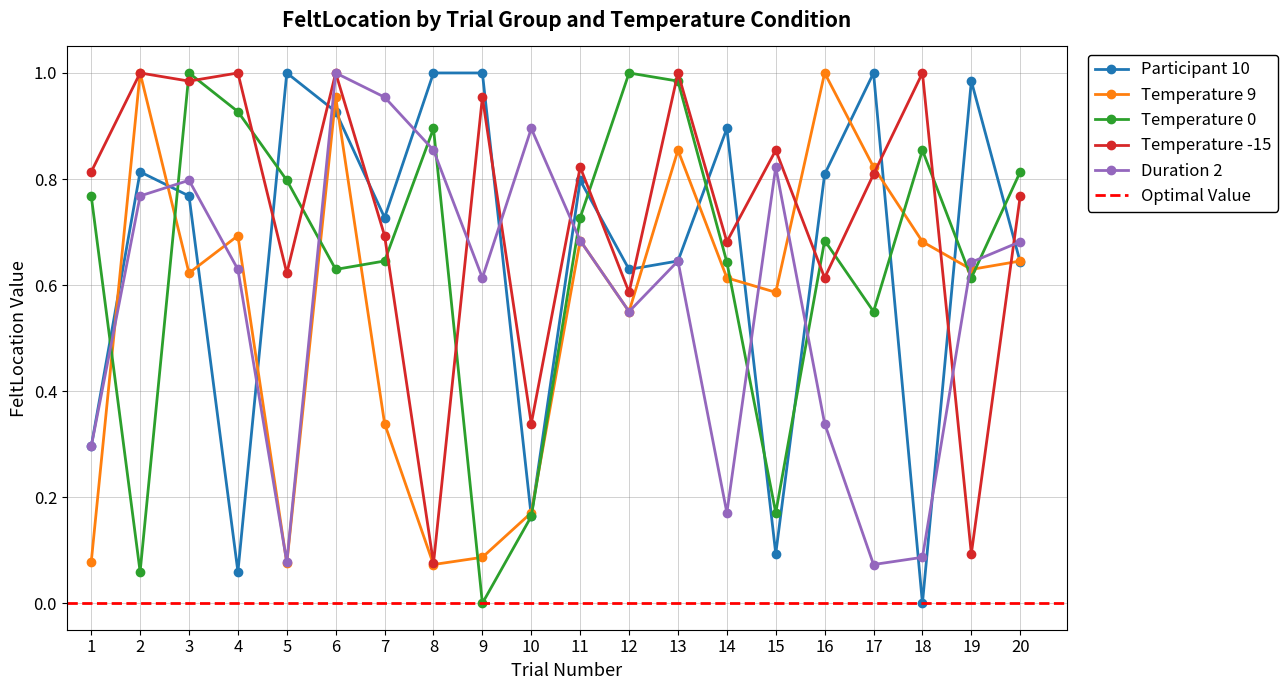

Reading left to right, list all the values displayed in this chart.

Participant 10: 1=0.3	2=0.8	3=0.8	4=0.1	5=1.0	6=0.9	7=0.7	8=1.0	9=1.0	10=0.2	11=0.8	12=0.6	13=0.6	14=0.9	15=0.1	16=0.8	17=1.0	18=0.0	19=1.0	20=0.6
Temperature 9: 1=0.1	2=1.0	3=0.6	4=0.7	5=0.1	6=1.0	7=0.3	8=0.1	9=0.1	10=0.2	11=0.7	12=0.5	13=0.9	14=0.6	15=0.6	16=1.0	17=0.8	18=0.7	19=0.6	20=0.6
Temperature 0: 1=0.8	2=0.1	3=1.0	4=0.9	5=0.8	6=0.6	7=0.6	8=0.9	9=0.0	10=0.2	11=0.7	12=1.0	13=1.0	14=0.6	15=0.2	16=0.7	17=0.5	18=0.9	19=0.6	20=0.8
Temperature -15: 1=0.8	2=1.0	3=1.0	4=1.0	5=0.6	6=1.0	7=0.7	8=0.1	9=1.0	10=0.3	11=0.8	12=0.6	13=1.0	14=0.7	15=0.9	16=0.6	17=0.8	18=1.0	19=0.1	20=0.8
Duration 2: 1=0.3	2=0.8	3=0.8	4=0.6	5=0.1	6=1.0	7=1.0	8=0.9	9=0.6	10=0.9	11=0.7	12=0.5	13=0.6	14=0.2	15=0.8	16=0.3	17=0.1	18=0.1	19=0.6	20=0.7